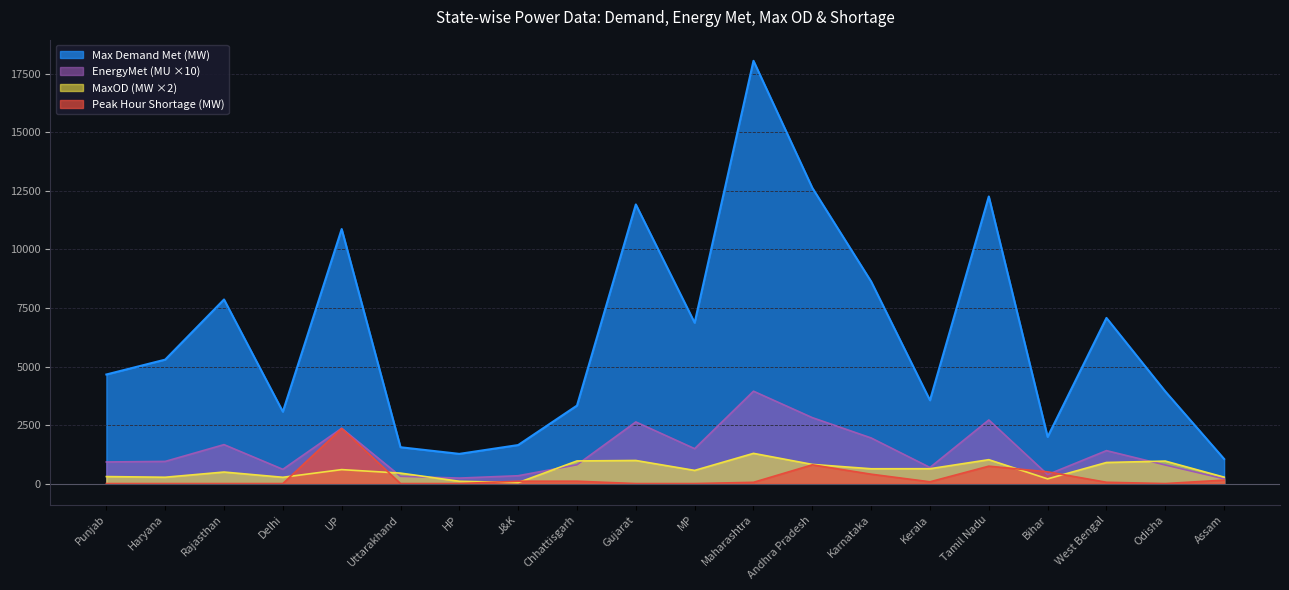

What is the sum of the MaxOD (MW) values at Andhra Pradesh and Punjab?

1116